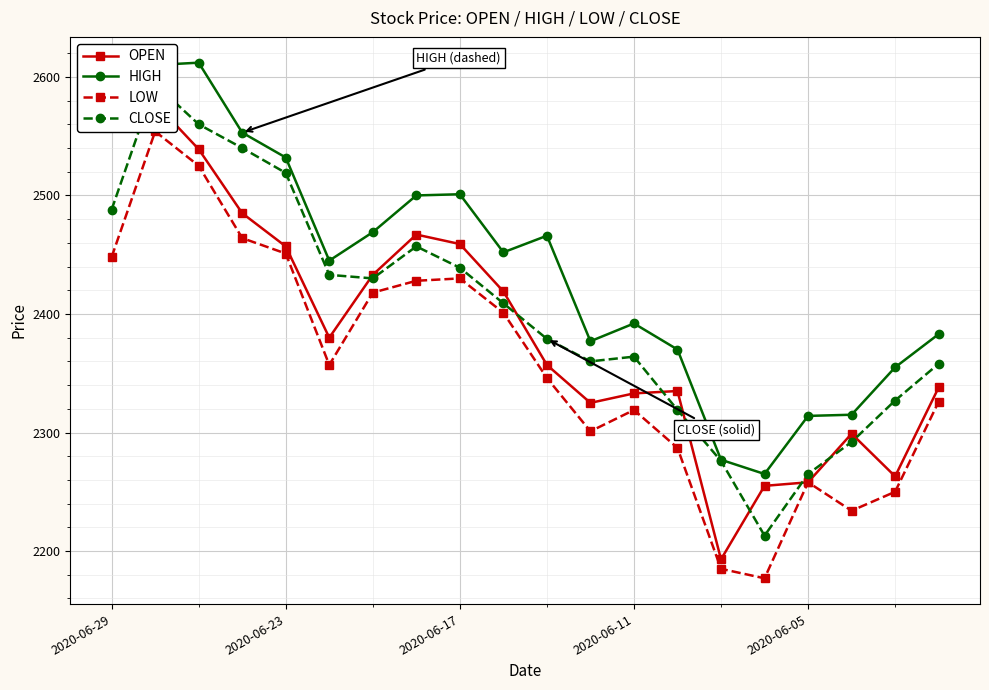

True or false: HIGH has a value of 2532 at 2020-06-23.

True